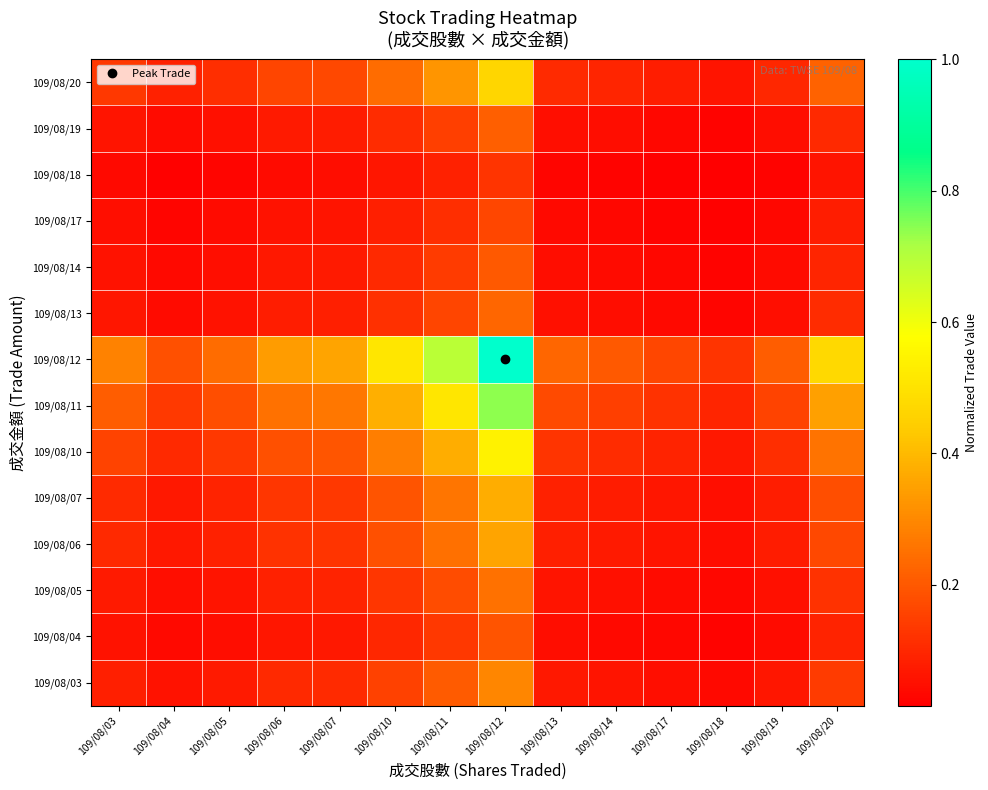

At which category is the sum across all series the highest?

109/08/12